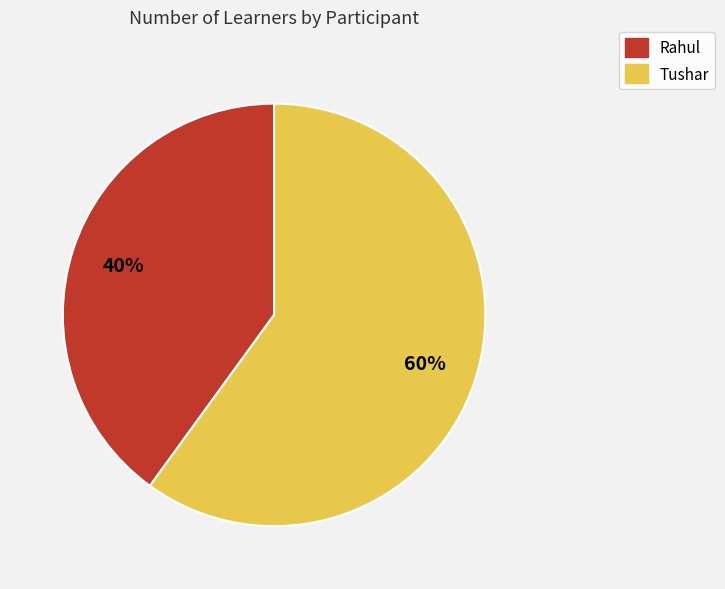

What is the smallest slice in the pie chart?

Rahul